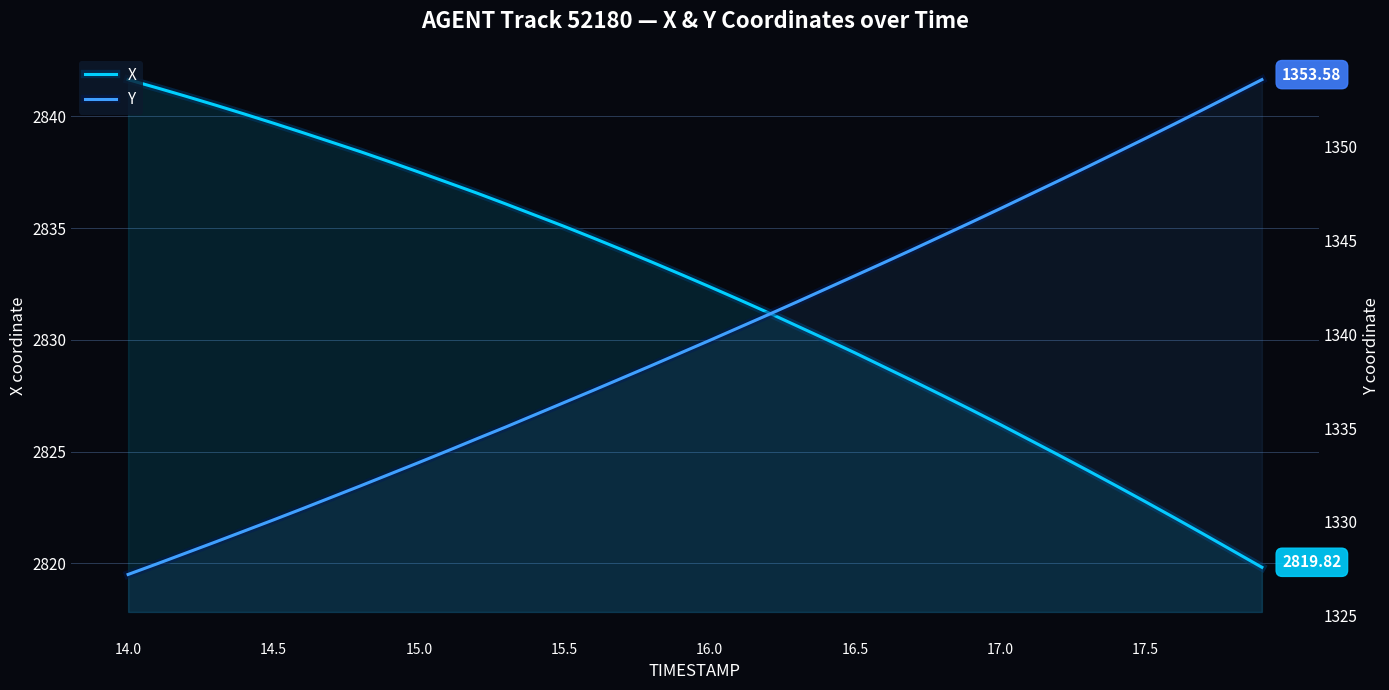

What is the difference between the highest and lowest values at 36?

1470.8